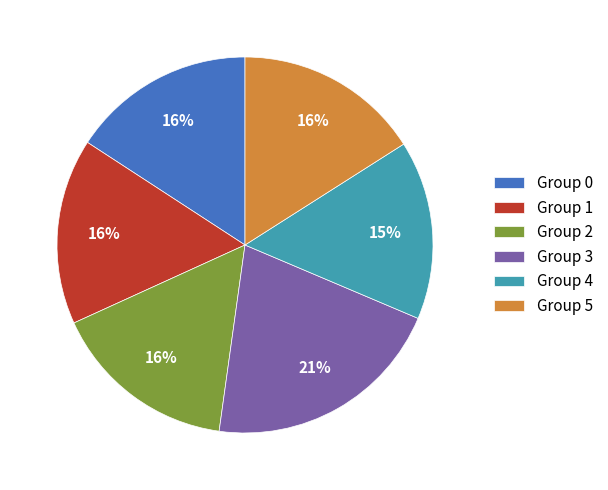

To the nearest percent, what portion does Group 1 represent?

16%